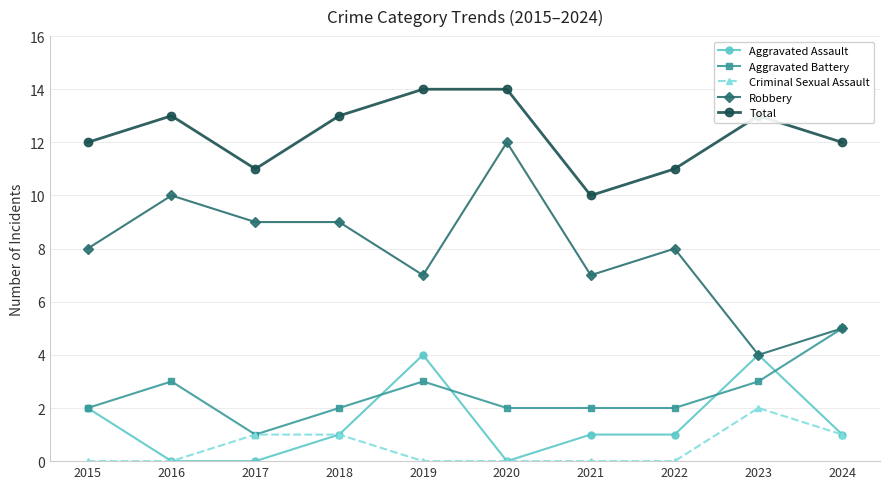

At which label does Criminal Sexual Assault reach its peak?

2023